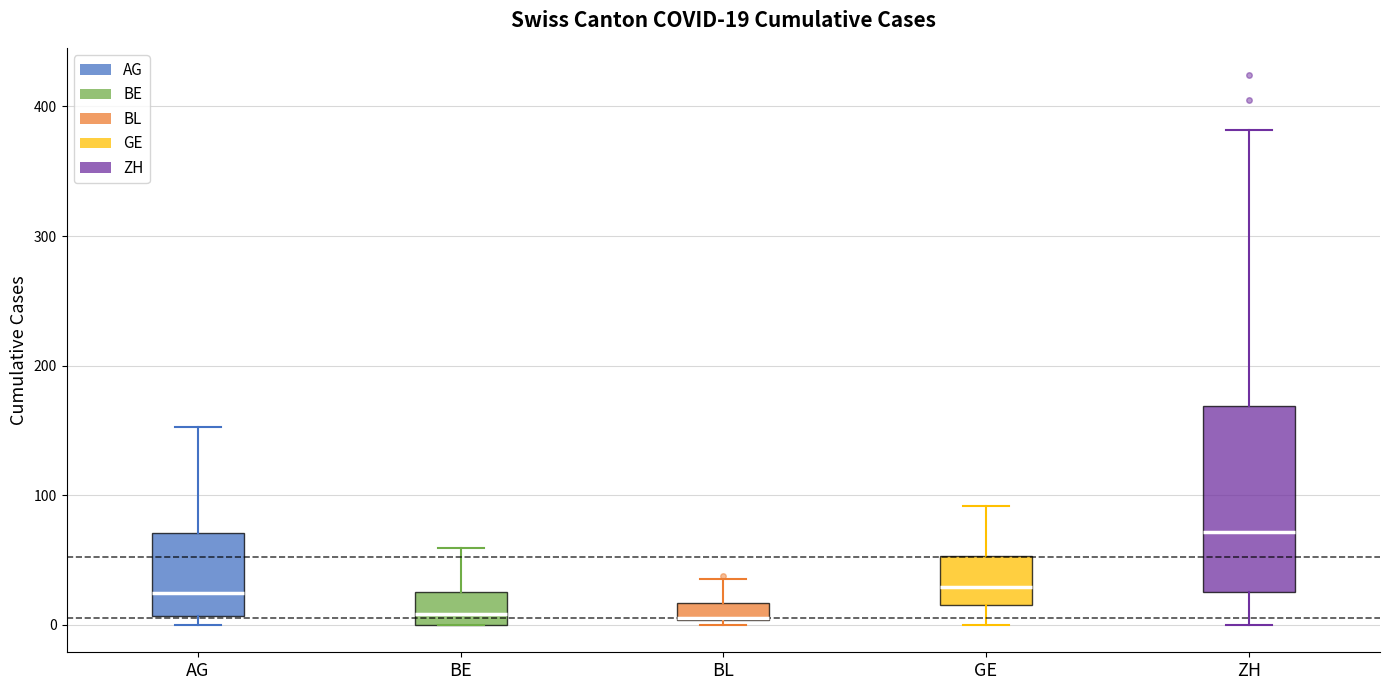

Comparing the boxes themselves (not the whiskers), which one is the tallest?

ZH